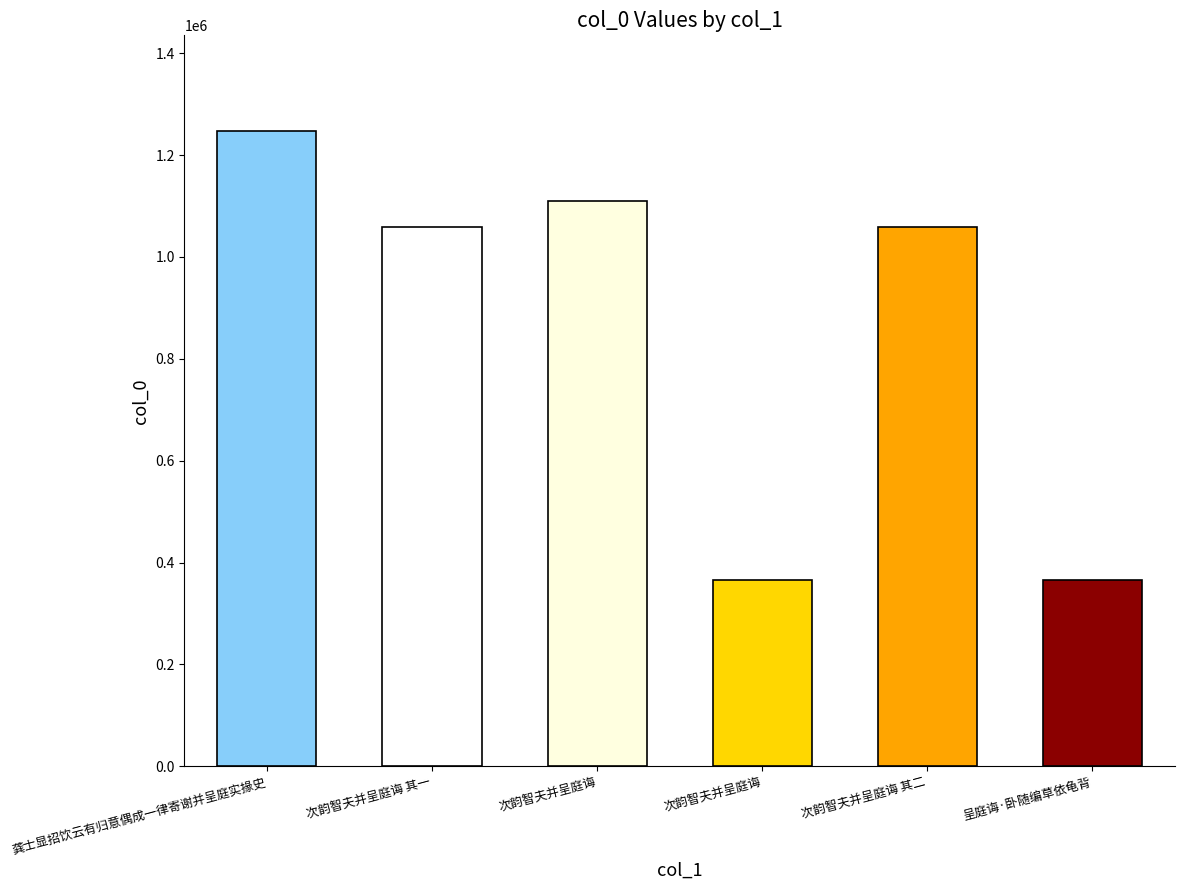

Where is the data nearest to the value 806562?

次韵智夫并呈庭诲 其一